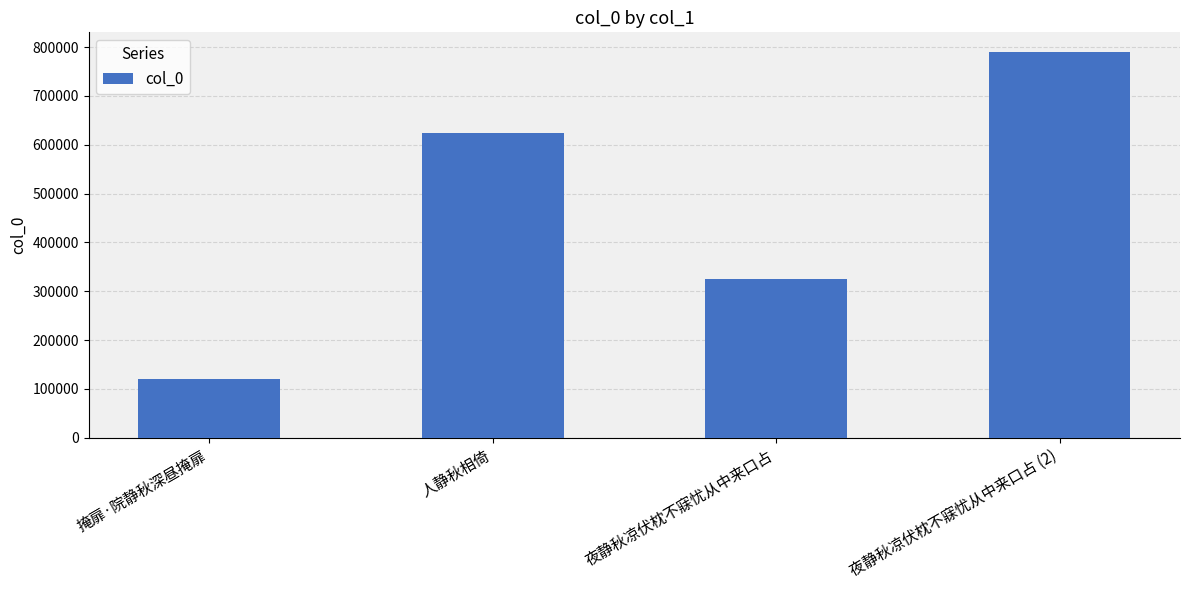

The value at 人静秋相倚 is 916774. True or false?

False